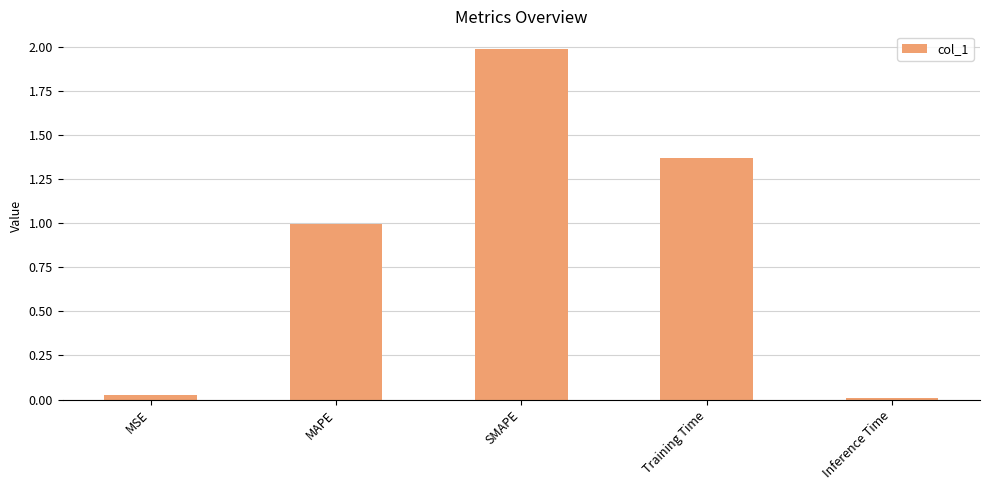

List the labels in order of value, smallest first.

Inference Time, MSE, MAPE, Training Time, SMAPE